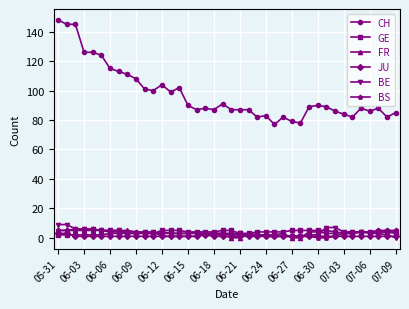

What is the value of the FR point at the 40th from the left?

4